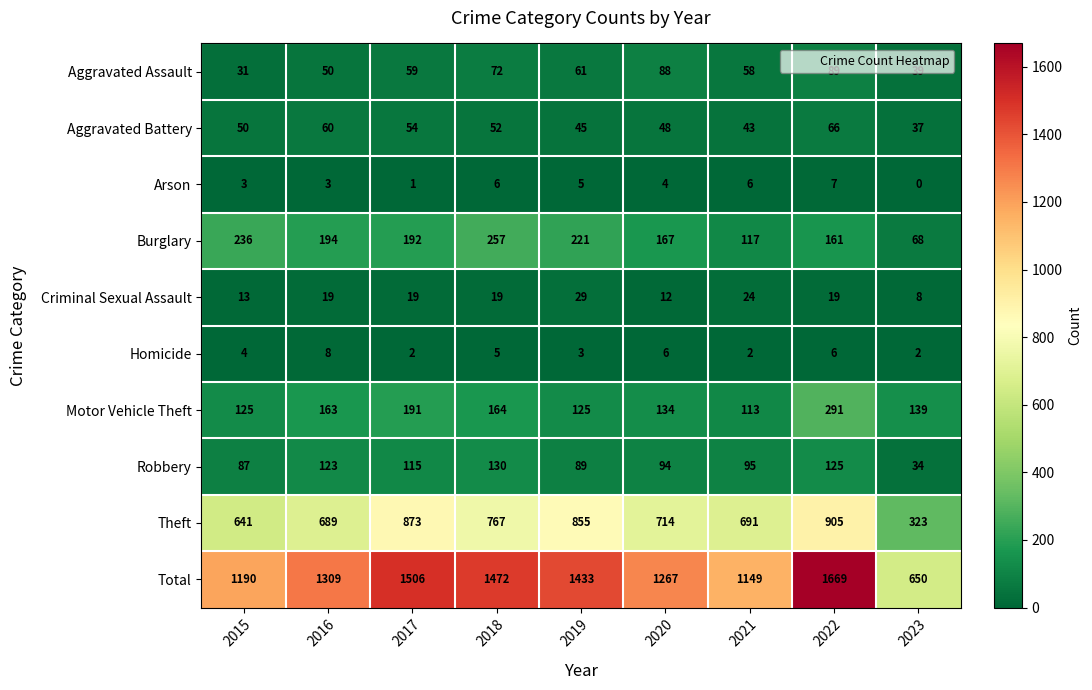

Is the value of Aggravated Battery at 2019 greater than the value of Theft at 2015?

No